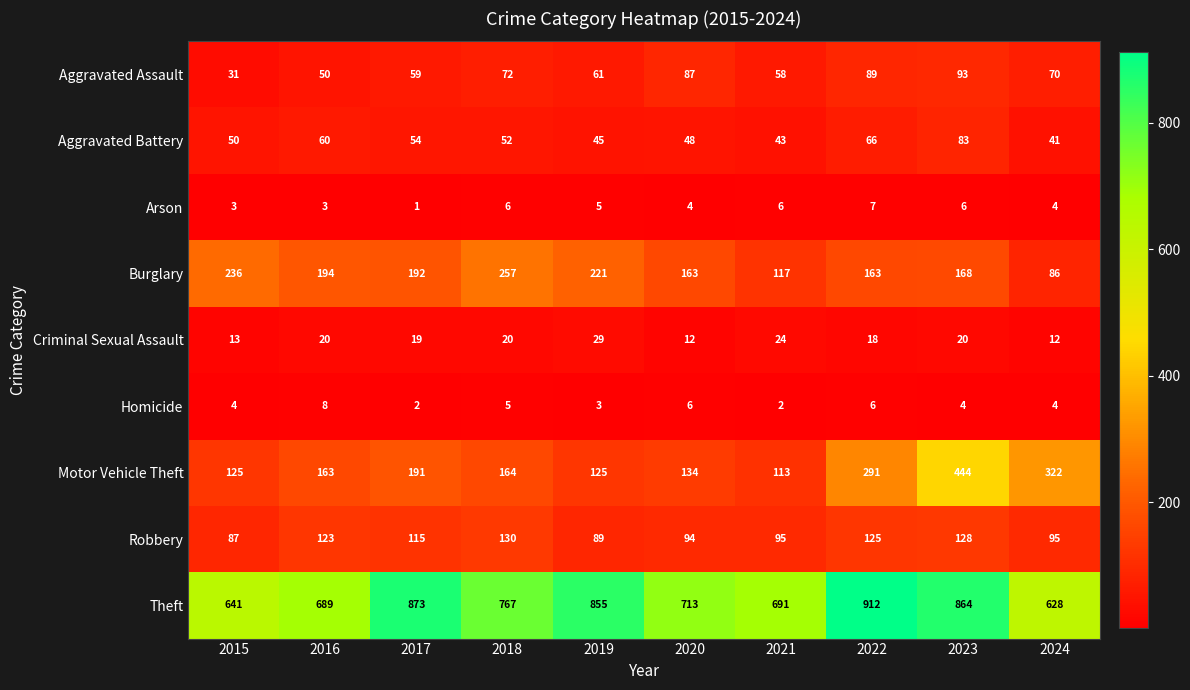

At how many categories does at least one series exceed 479?

10